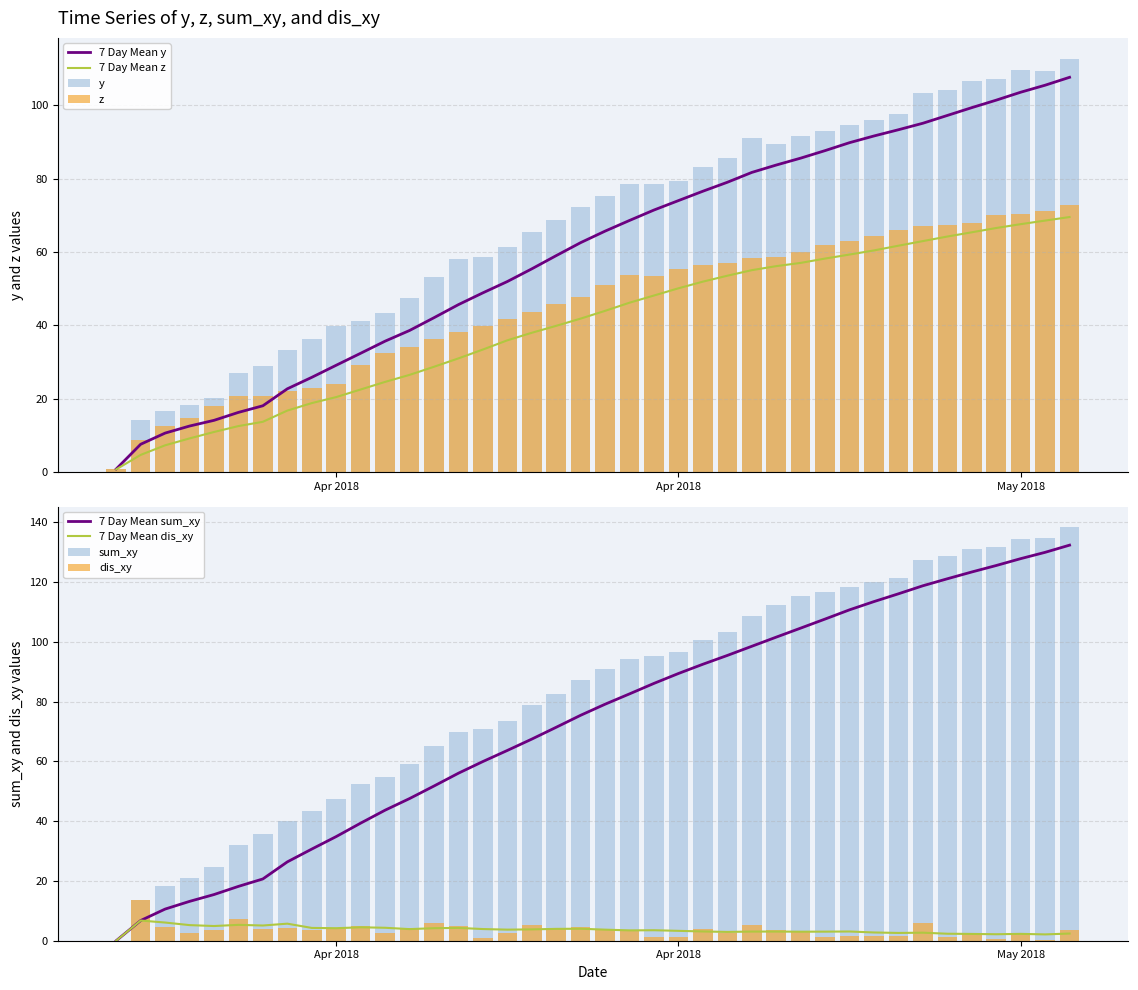

Rank the series by their average value, from highest to lowest.

sum_xy, y, z, dis_xy